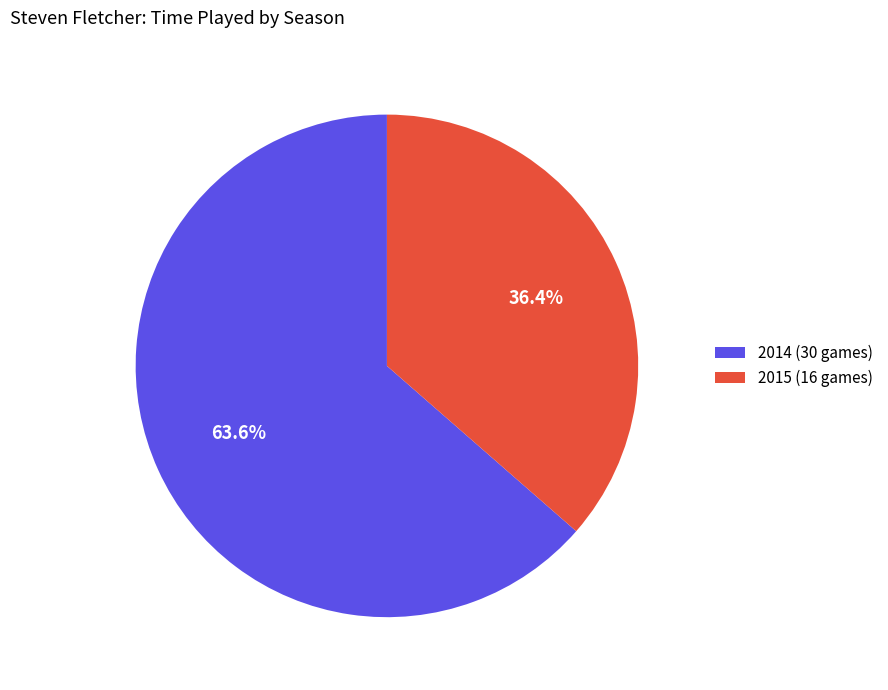

To the nearest percent, what is the combined percentage of 2015 (16 games) and 2014 (30 games)?

100%